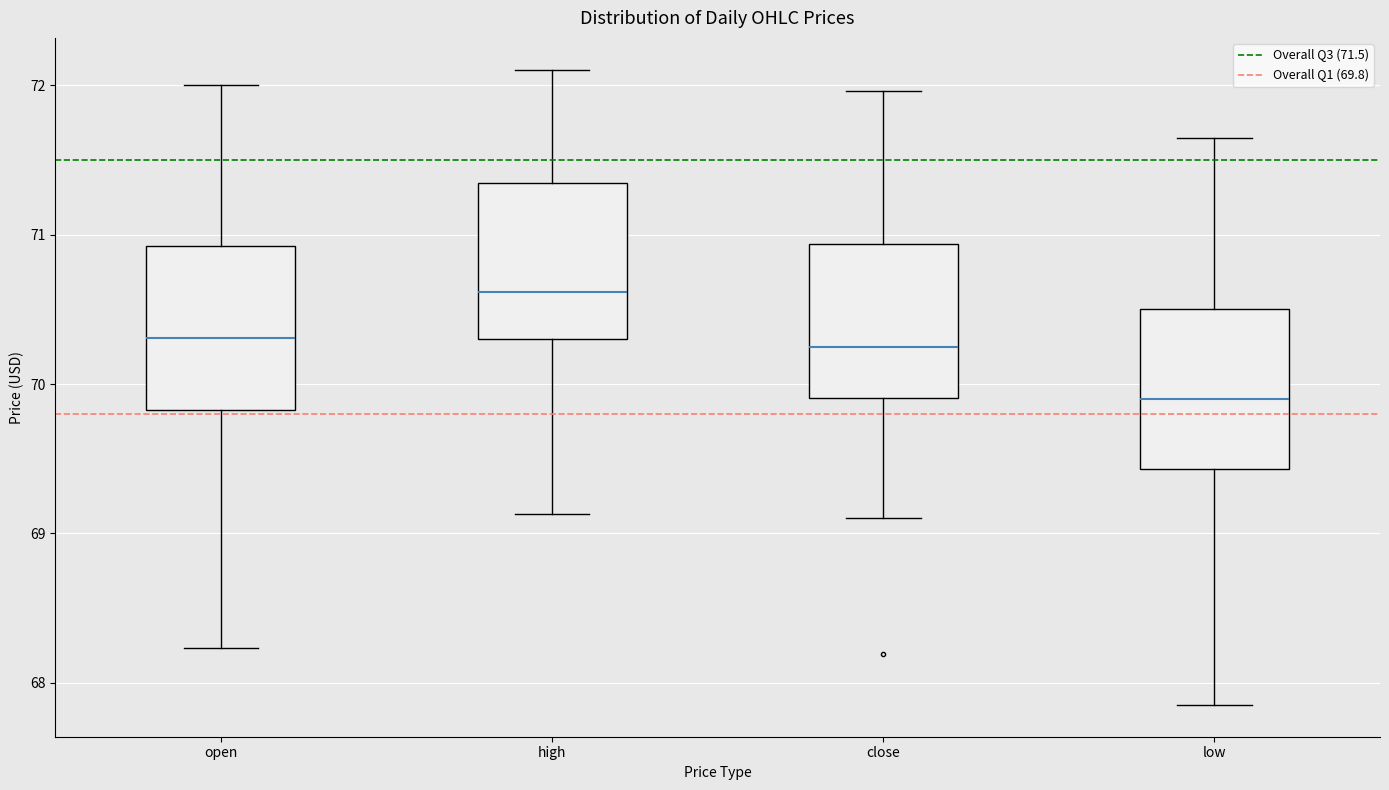

Where does the median line of the box for high sit on the y-axis? The values are not printed on the chart, so give them approximately, as read against the axis.

70.6